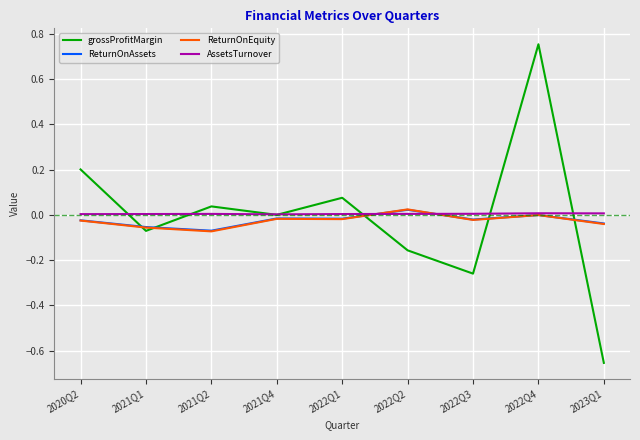

Which series has the largest range (max minus min)?

grossProfitMargin